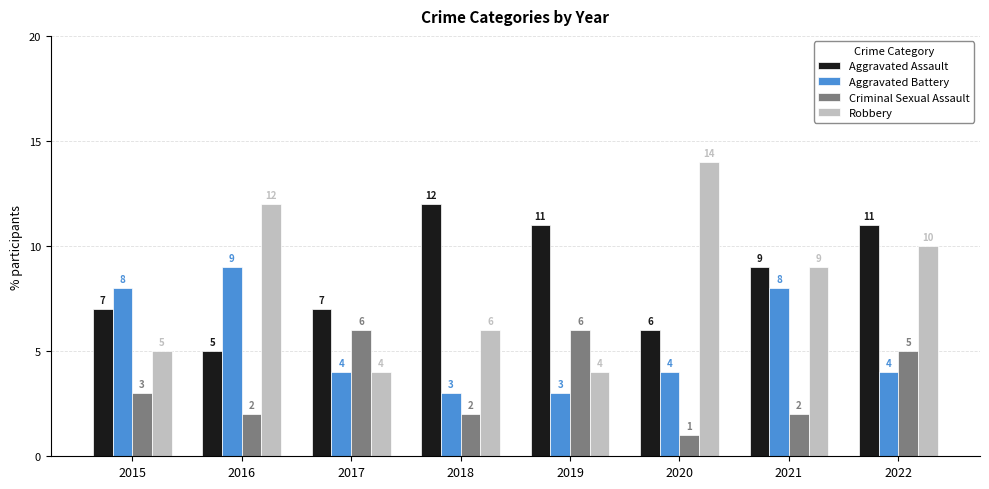

How many Aggravated Assault values are between 7 and 11?

5